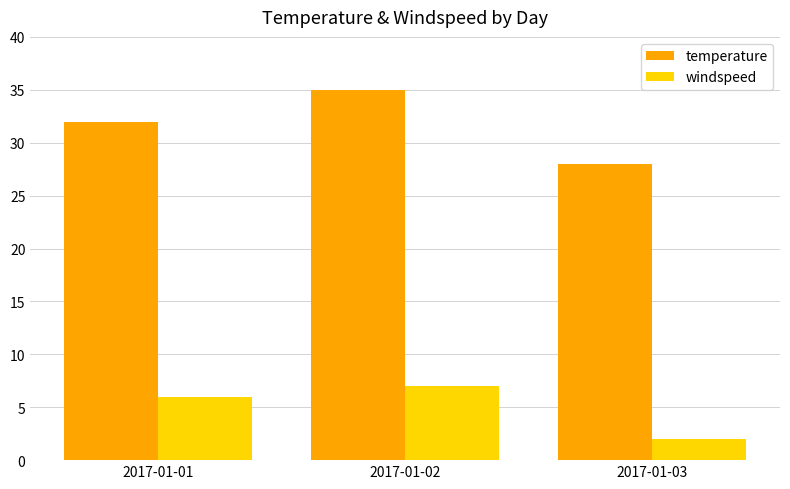

How many categories are shown in the chart?

3